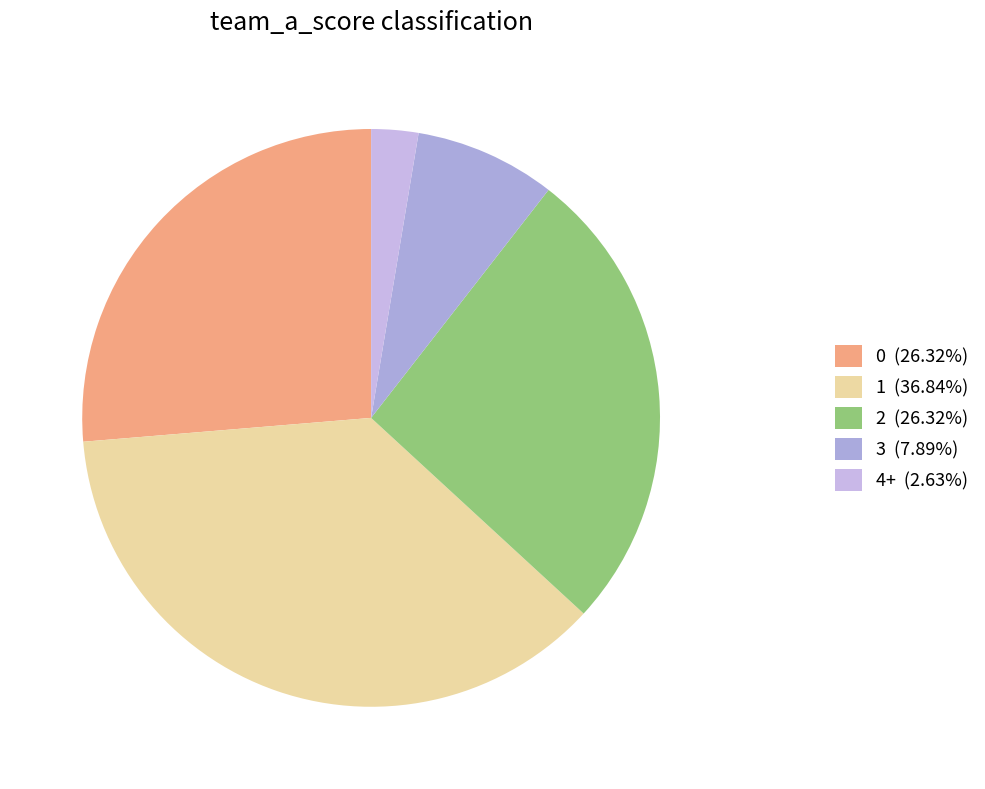

Count the number of slices in the pie.

5